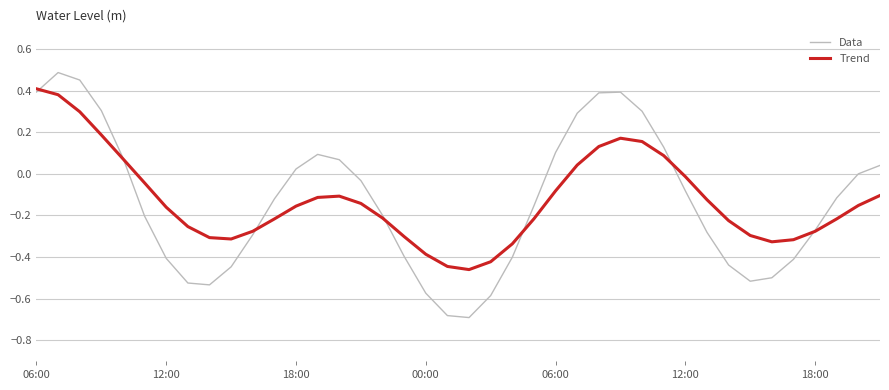

List the series in order of their peak value, lowest first.

Trend, Data